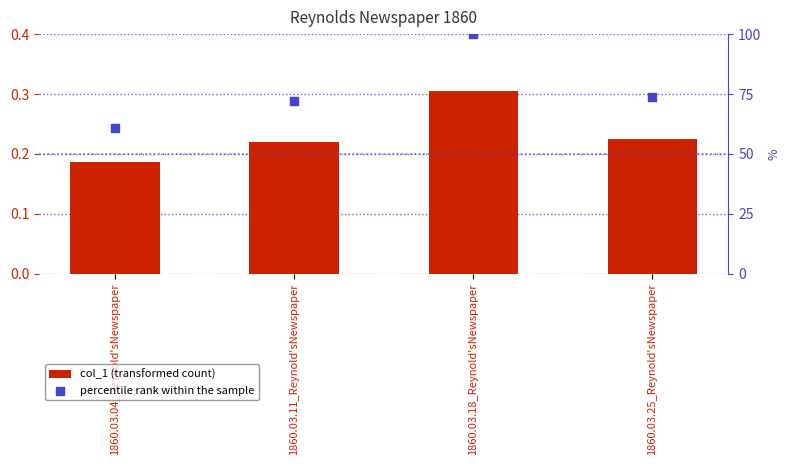

What are all the series names shown in the legend?

col_1 (transformed count), percentile rank within the sample